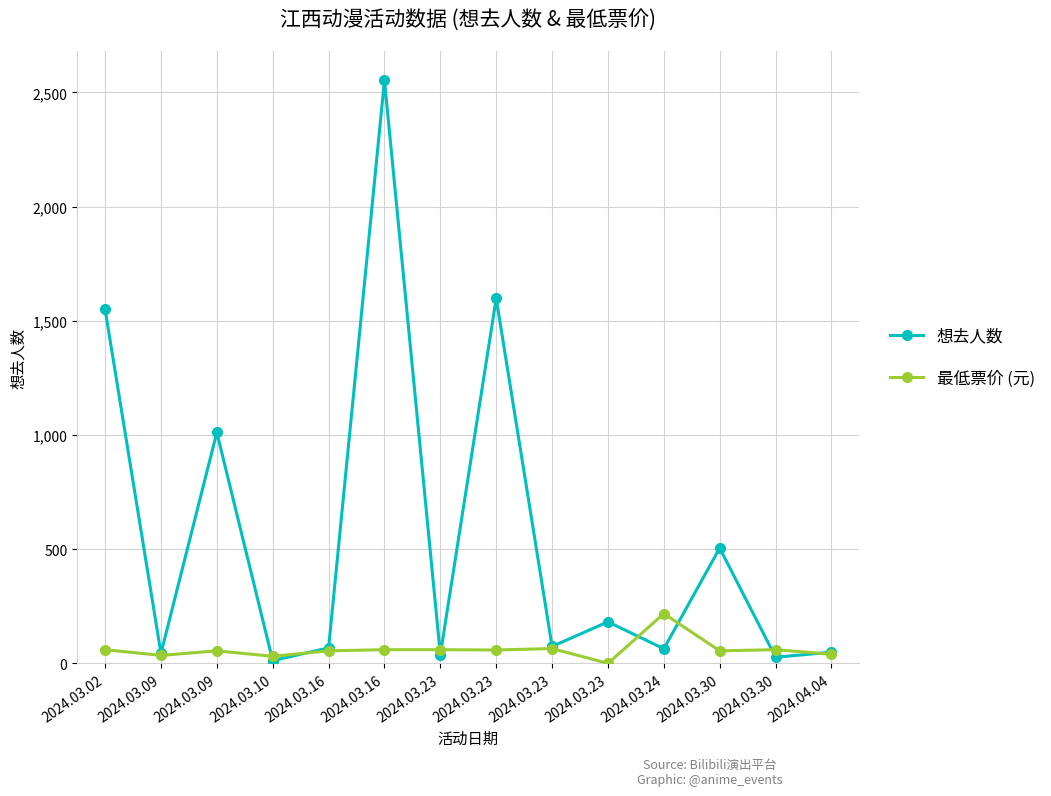

List the series in order of their overall mean, highest first.

想去人数, 最低票价 (元)